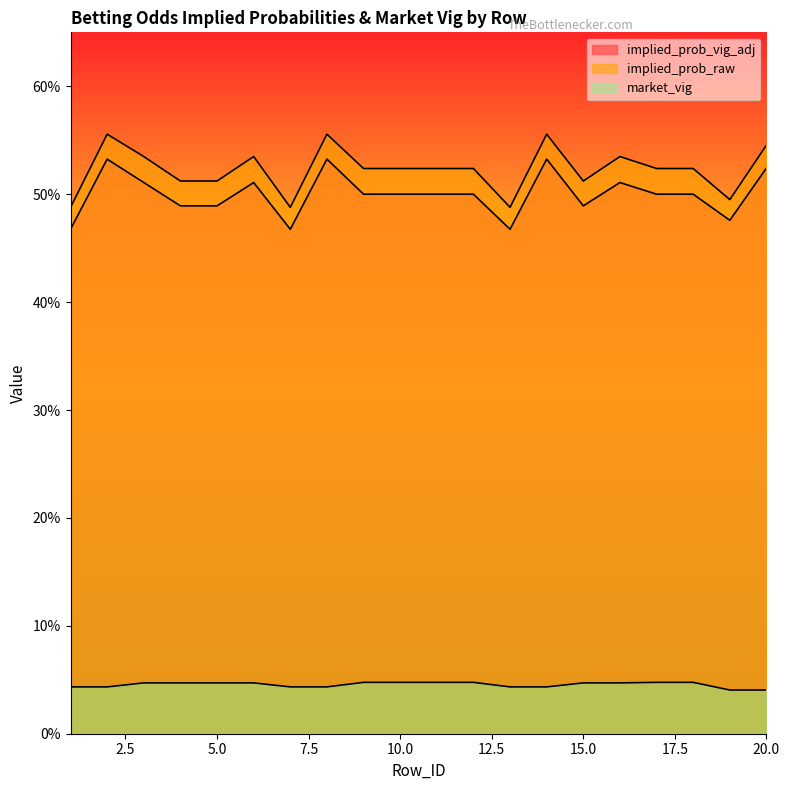

Which series has the largest range (max minus min)?

implied_prob_raw